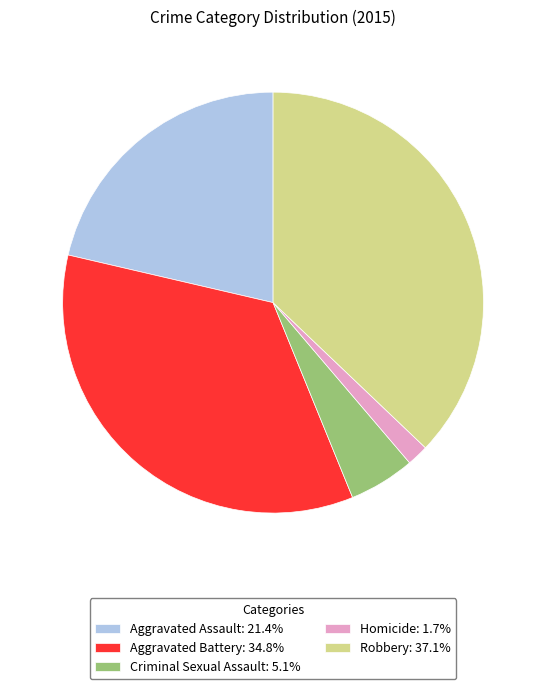

Combined, do Robbery: 37.1% and Criminal Sexual Assault: 5.1% account for over 50%?

No